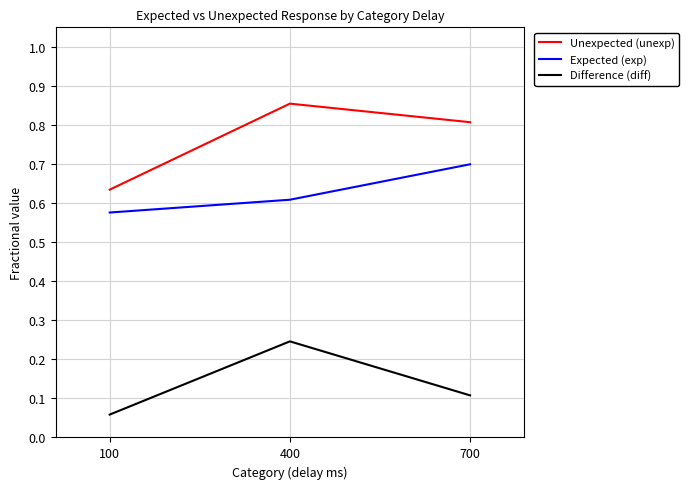

At which label does Expected (exp) reach its peak?

700